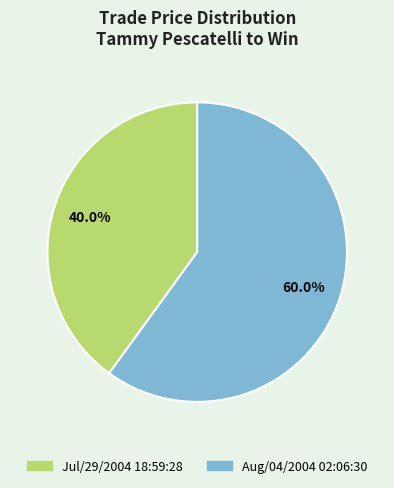

Which category accounts for the majority?

Aug/04/2004 02:06:30